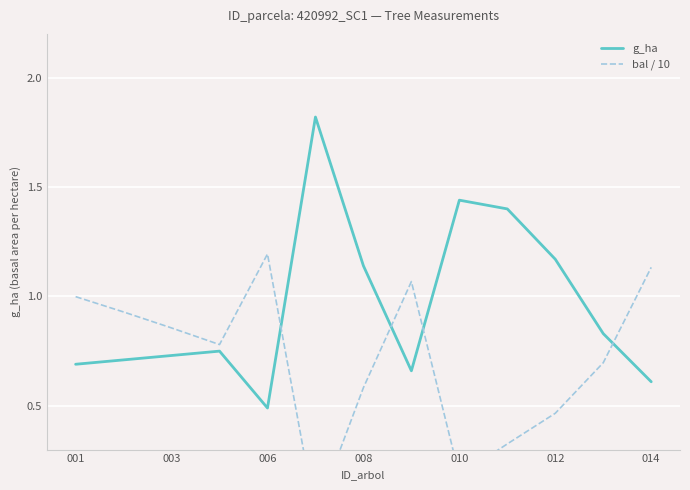

How many interior local peaks does the bal / 10 series have?

2